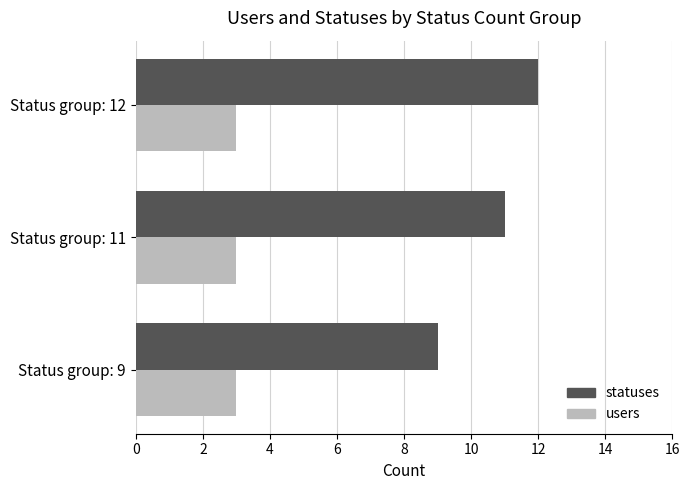

The value of users at Status group: 11 is 4. True or false?

False